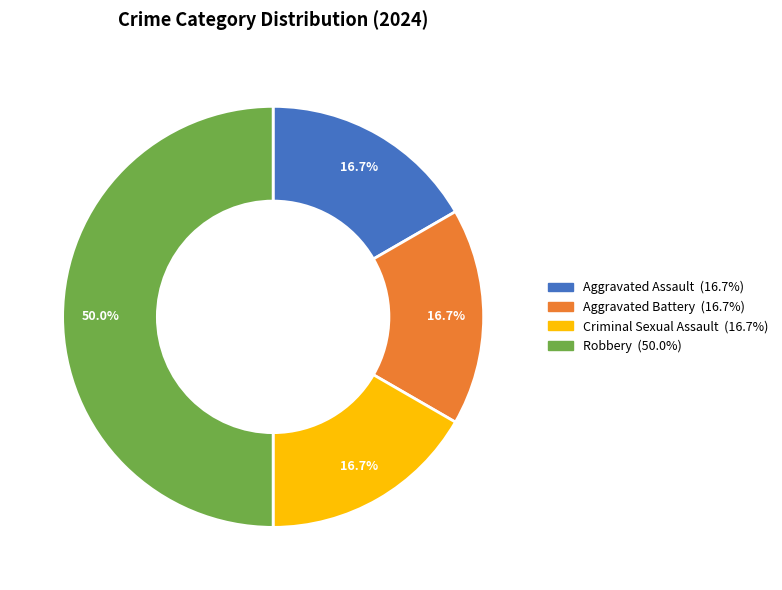

To the nearest percent, what percentage of the pie is Aggravated Battery?

17%